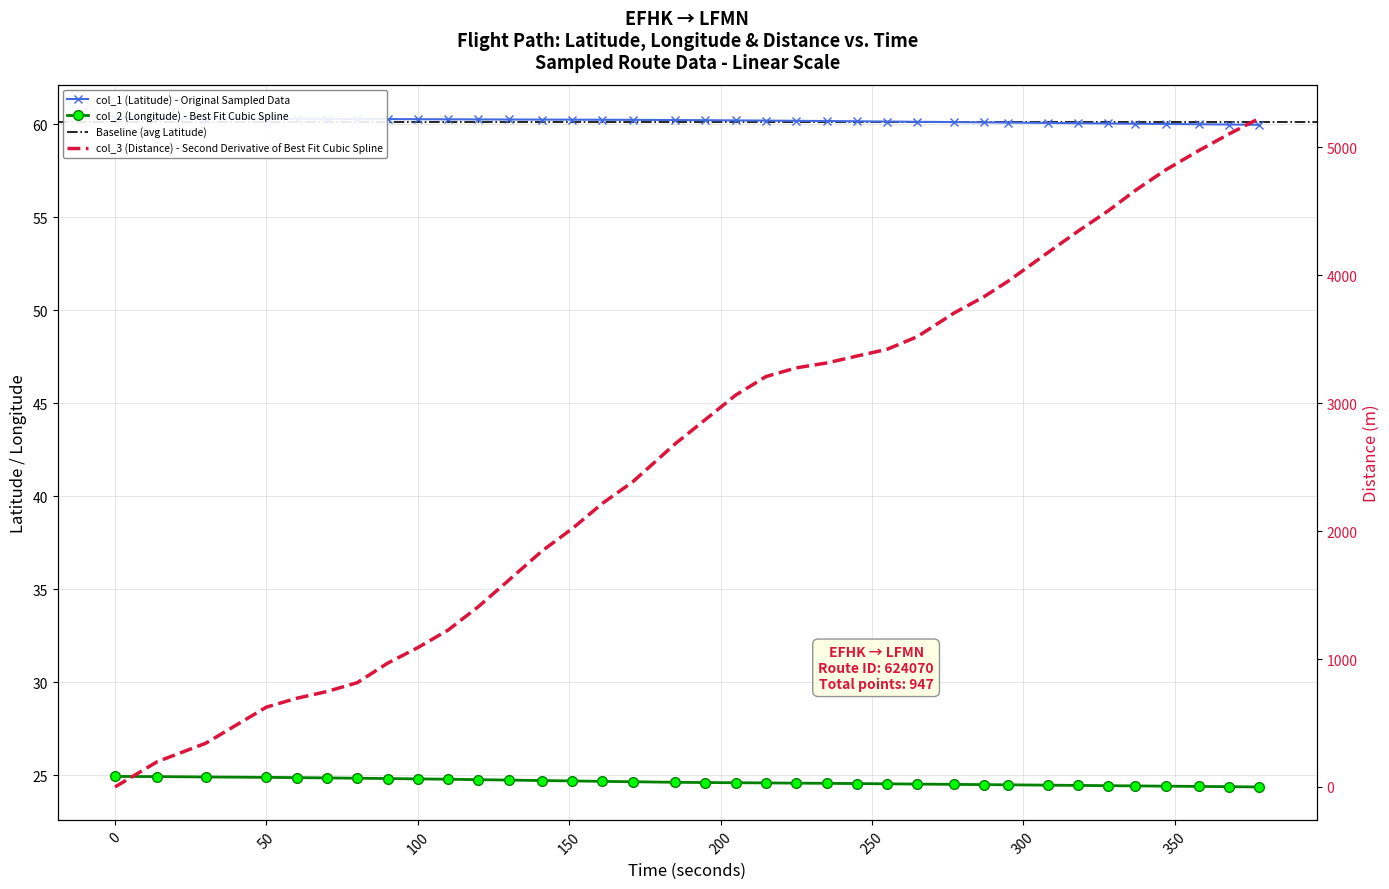

True or false: col_3 (Distance) and col_2 (Longitude) intersect in this chart.

True